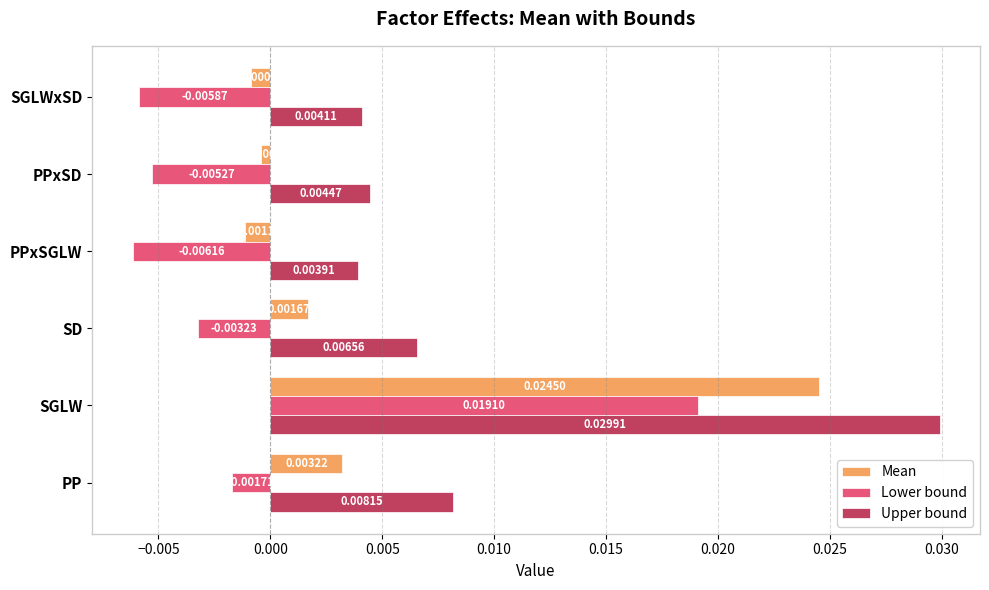

At how many categories does at least one series exceed 0?

6